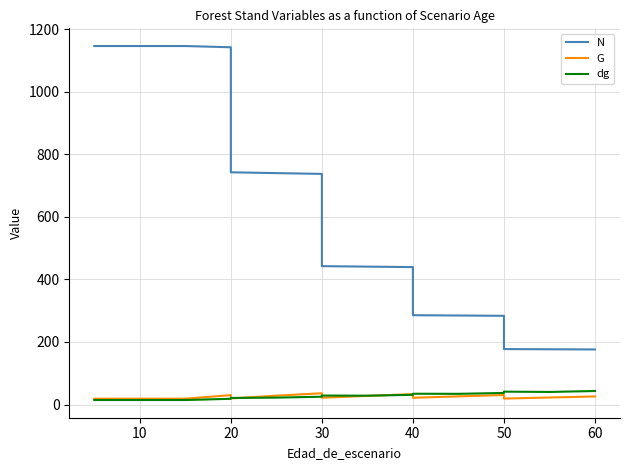

In G, how many points are higher than both neighbors (excluding endpoints)?

4